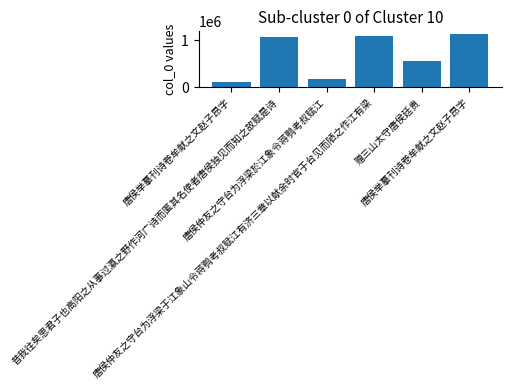

How many distinct data groups are displayed?

1